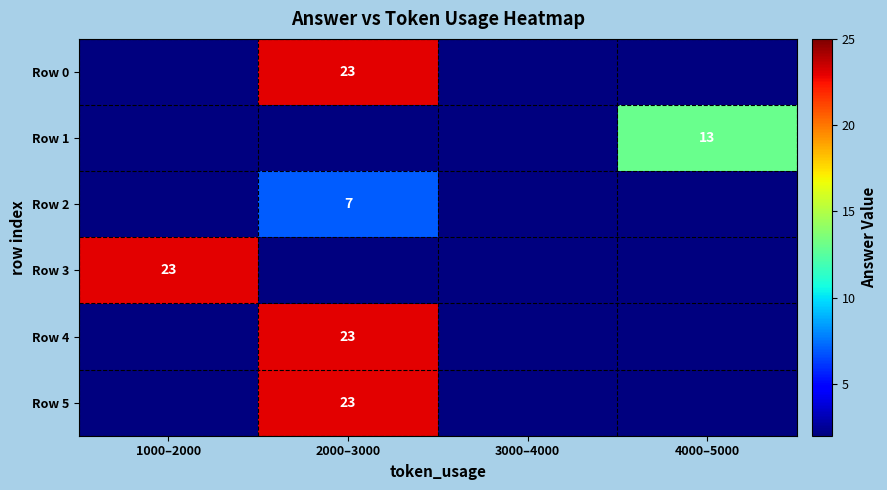

Between 1000–2000 and 4000–5000, which series saw the biggest shift?

Row 3